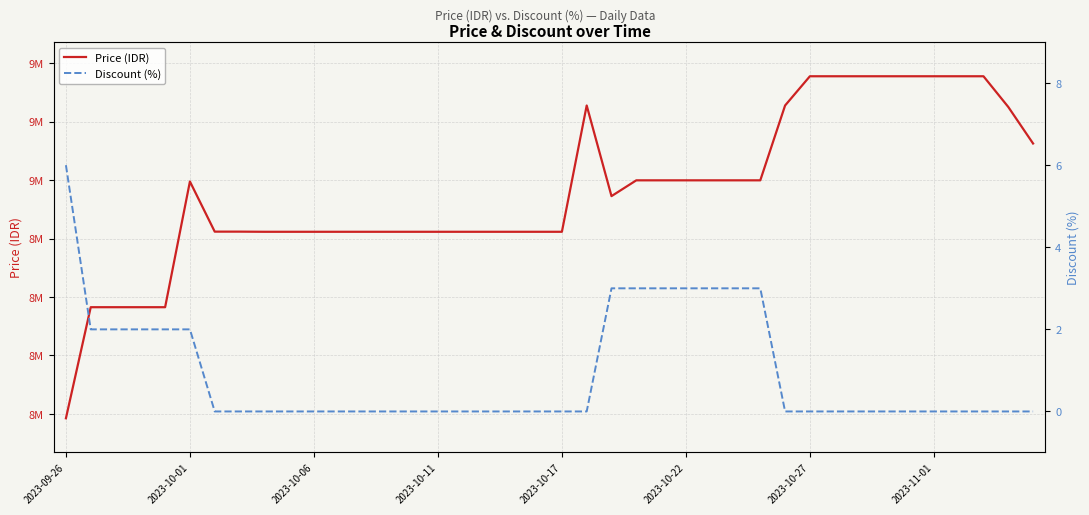

Where is Discount (%) nearest to the value 3?

22